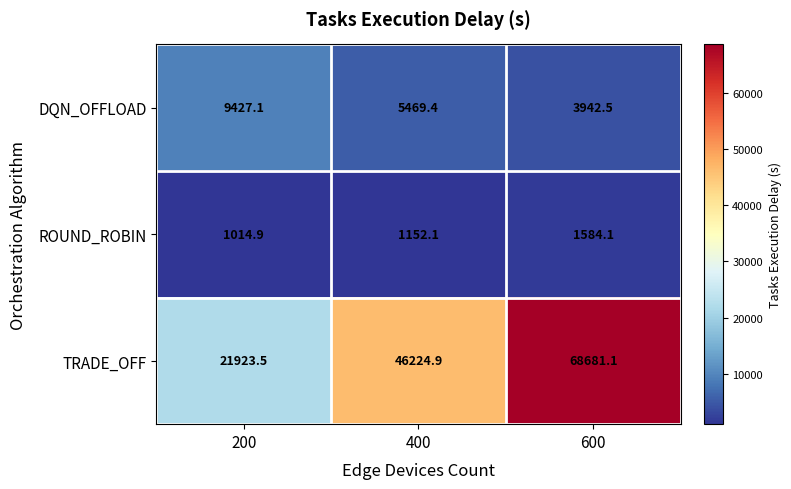

List the labels in order of TRADE_OFF value, largest first.

600, 400, 200